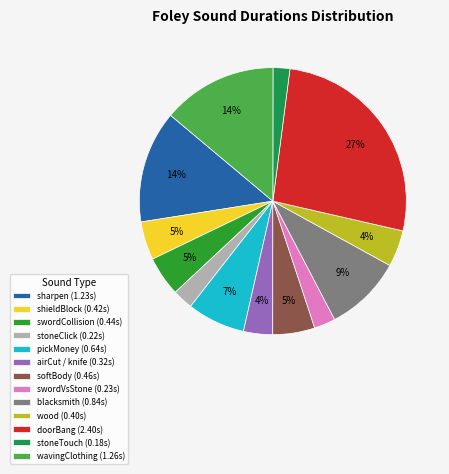

What percentage is the wavingClothing (1.26s) slice, to the nearest percent?

14%